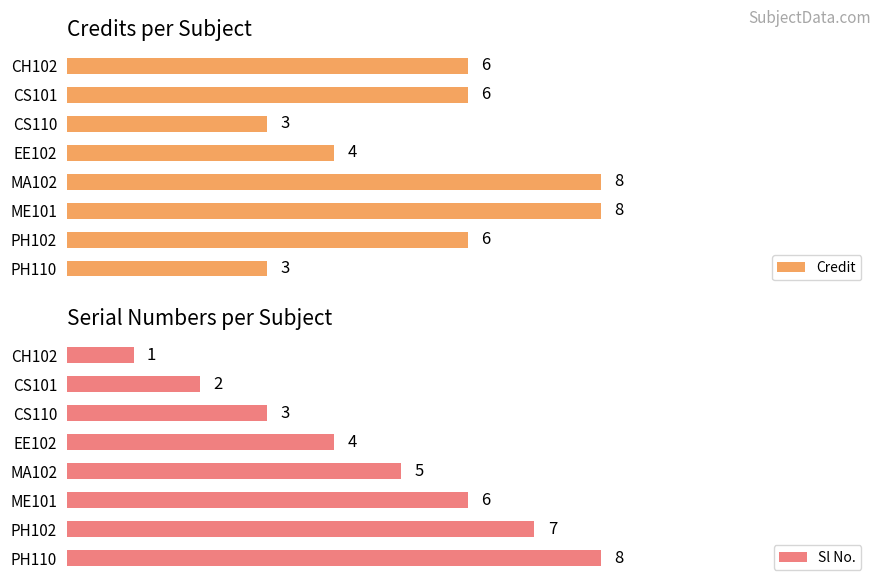

Which series has the largest total across all categories?

Credit